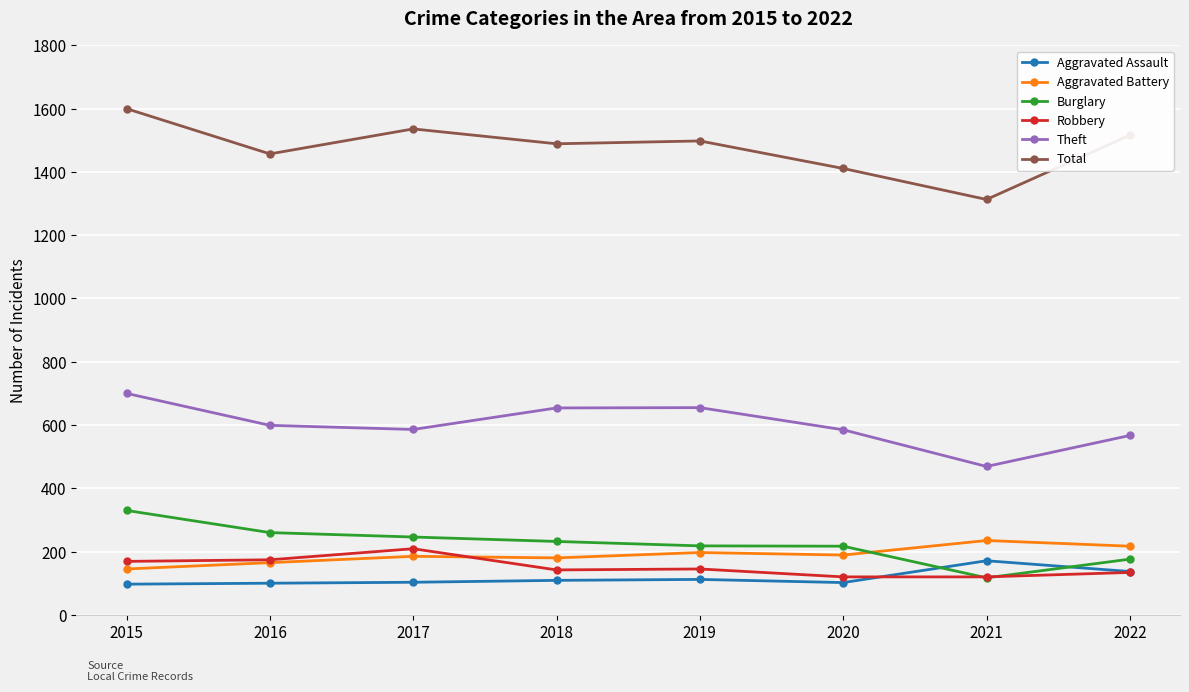

In Burglary, how many points are lower than both neighbors (excluding endpoints)?

1